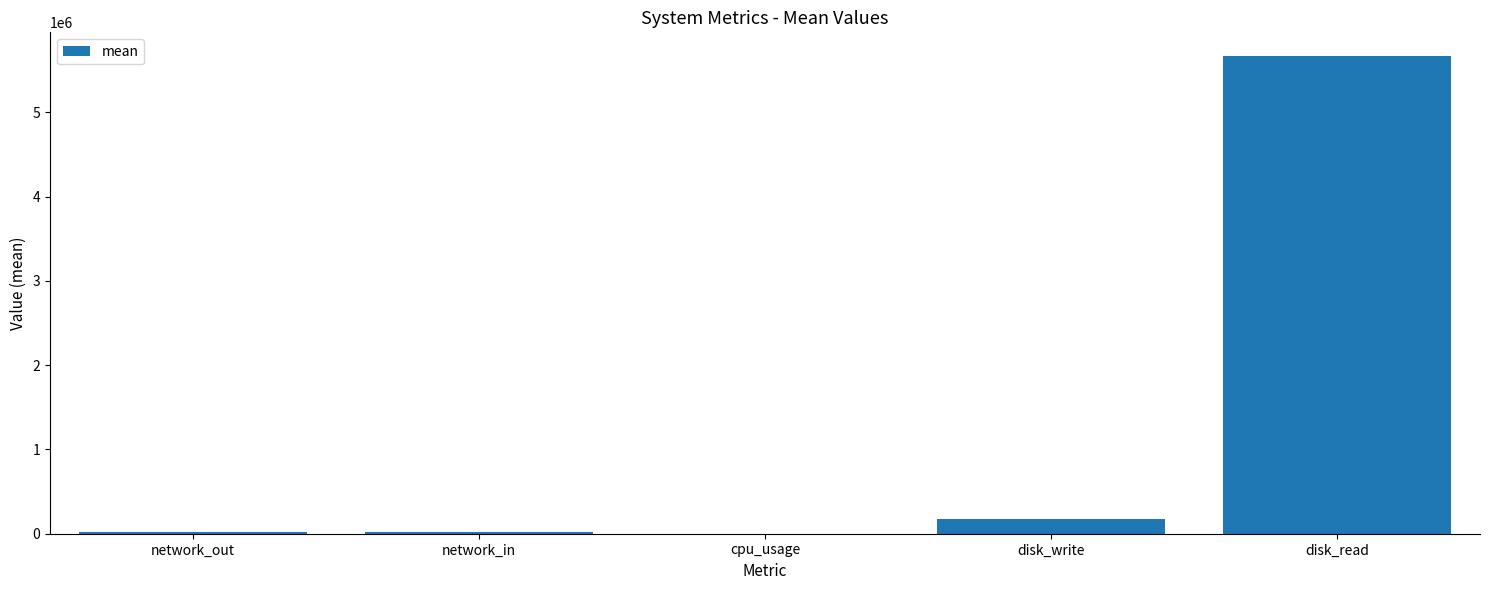

Where does the data first go above 14806?

network_in